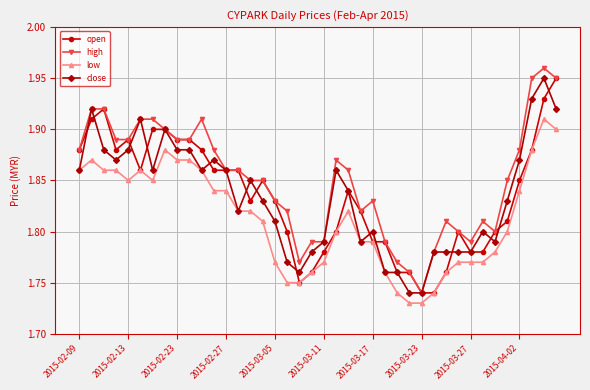

True or false: high has more than 2 interior local peaks.

True